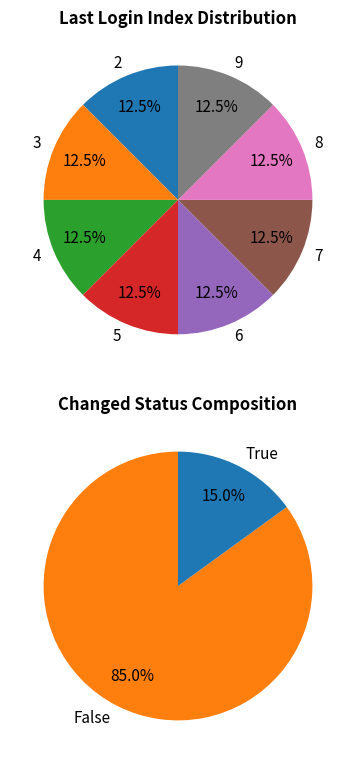

Which slice is the smallest?

6